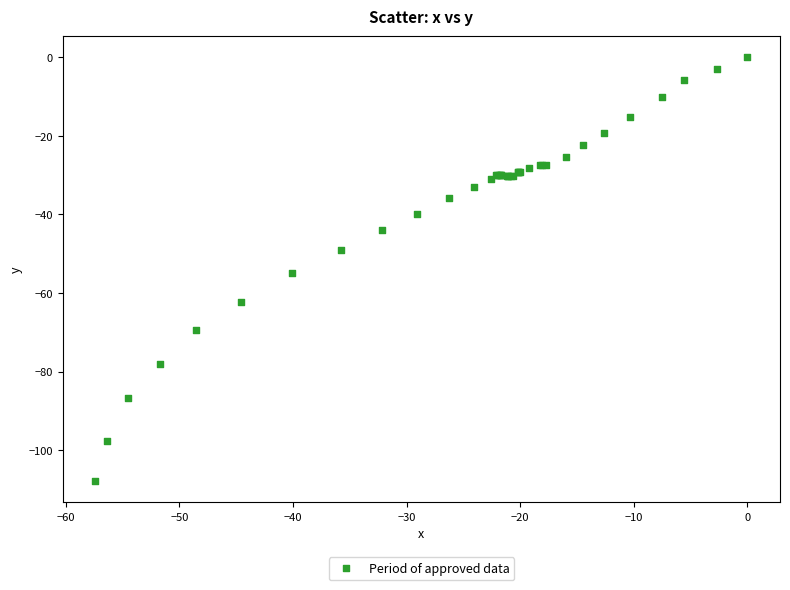

What Y value in the scatter plot is closest to -53?

-55.0